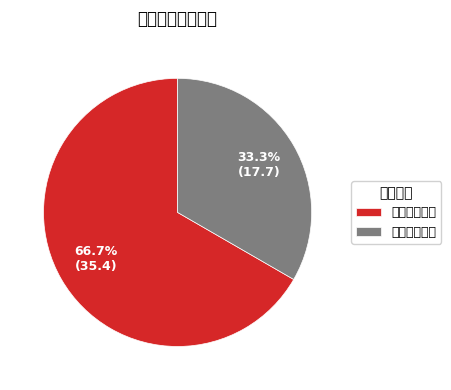

Is the sum of 云南民族大学 and 上海政法学院 greater than half?

Yes